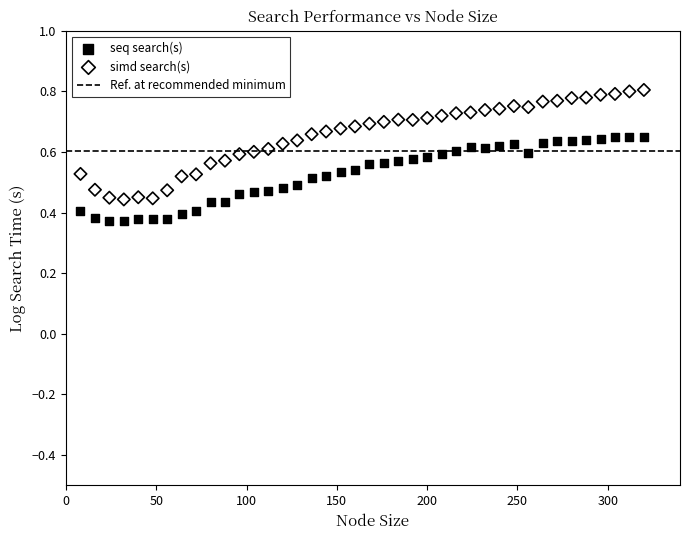

Which series reaches the minimum Y coordinate?

seq search(s)